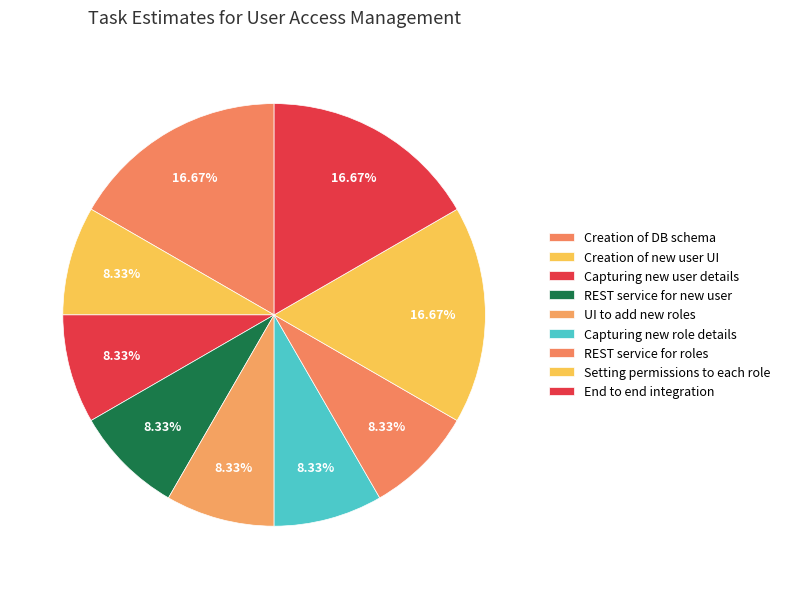

To the nearest percent, what is the difference between the Setting permissions to each role and Creation of new user UI slice percentages?

8%